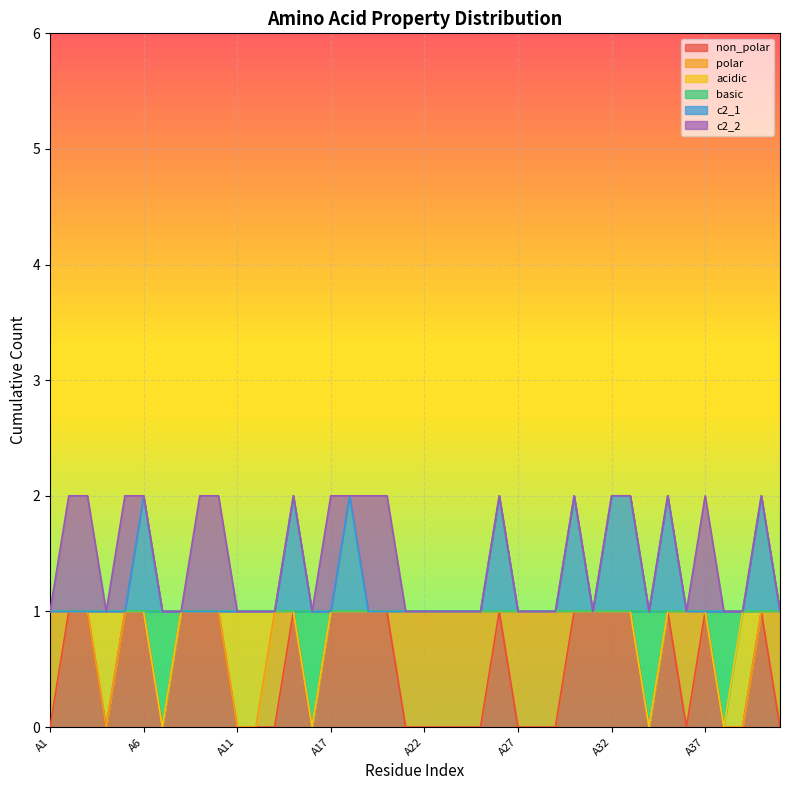

What are all the series names shown in the legend?

non_polar, polar, acidic, basic, c2_1, c2_2